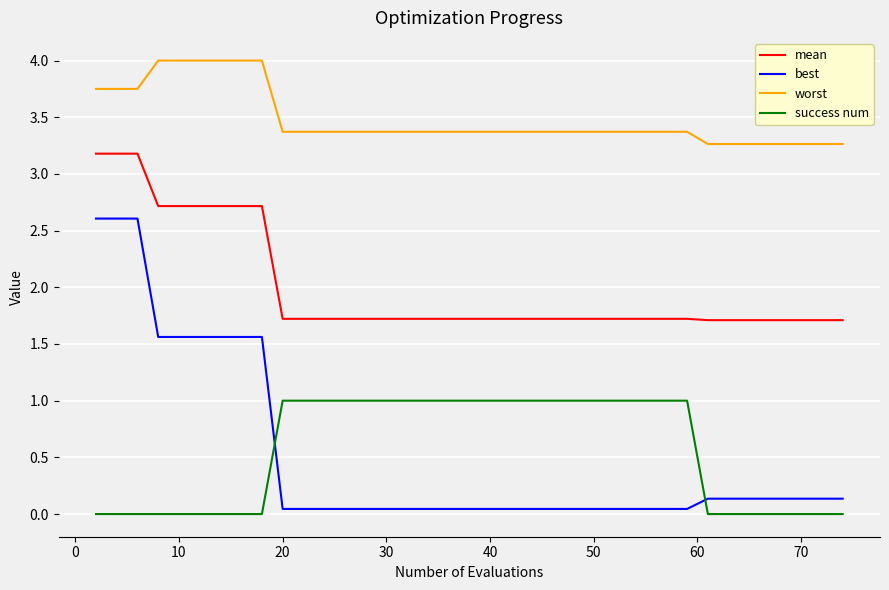

Which series has the largest range (max minus min)?

best